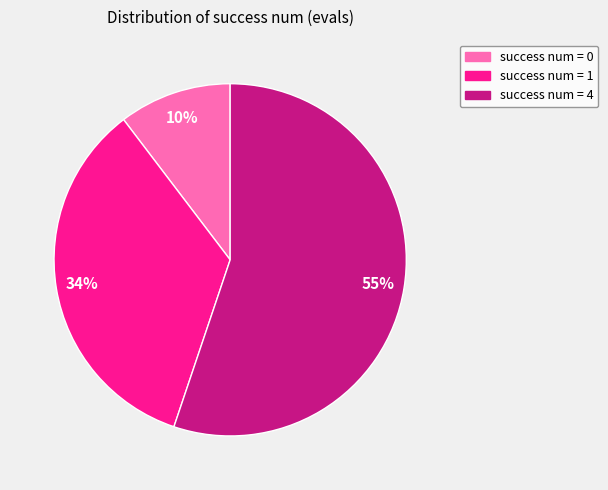

Is there any slice that represents more than half of the pie?

Yes